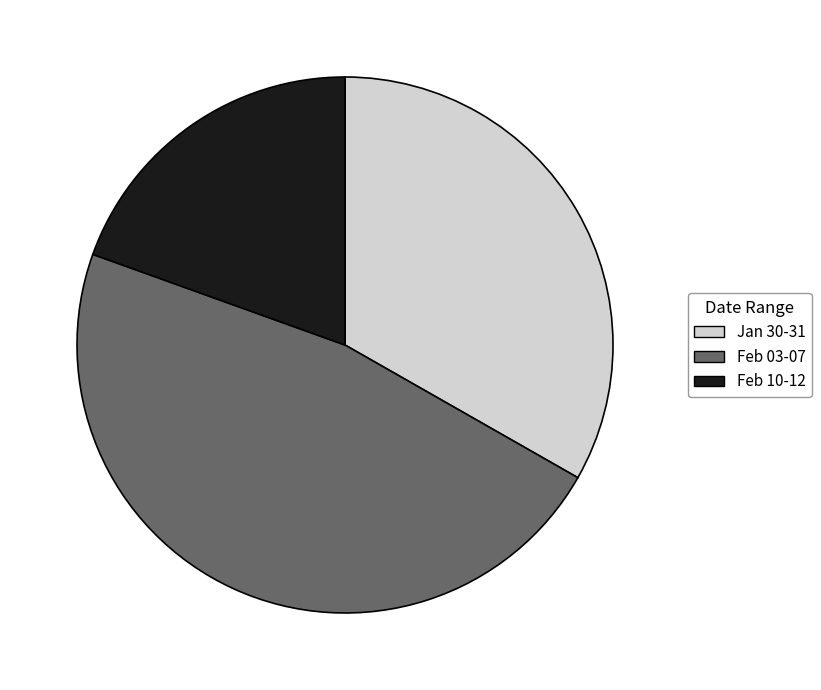

Rank the categories by value from lowest to highest.

Feb 10-12, Jan 30-31, Feb 03-07